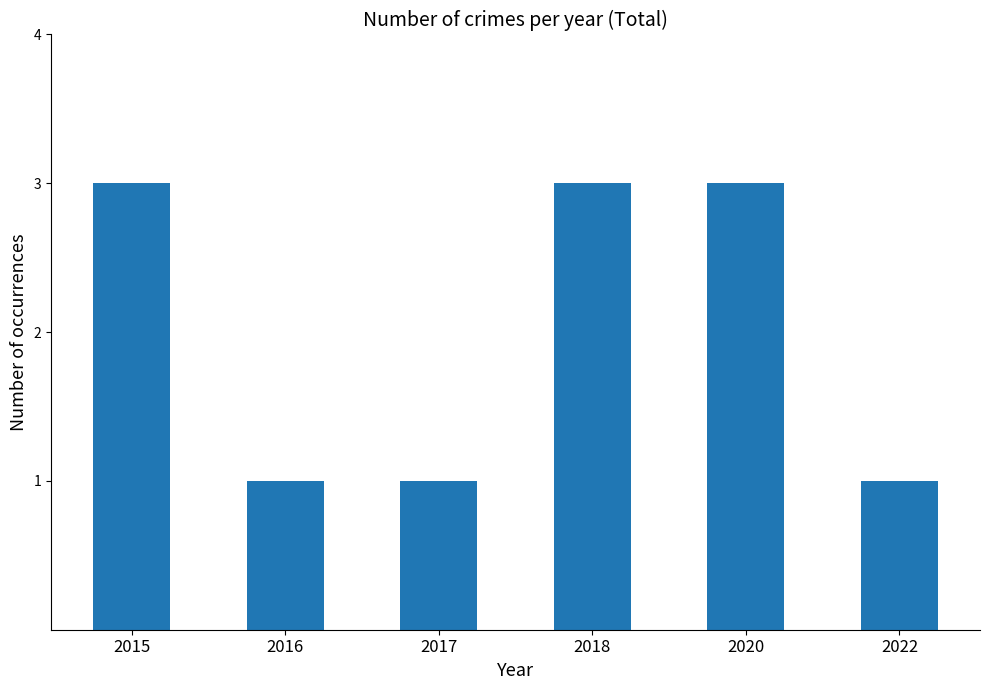

What is the average value?

2